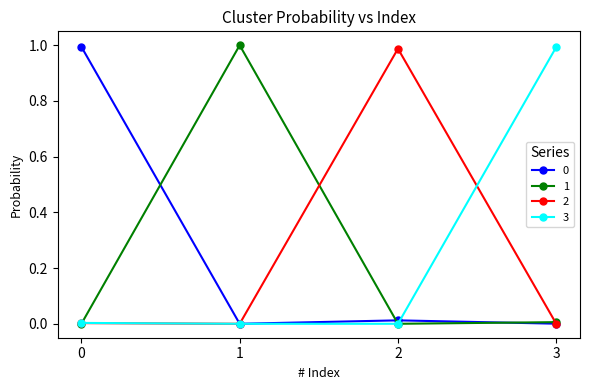

Is it true that 0 equals 1.0 at 0?

True